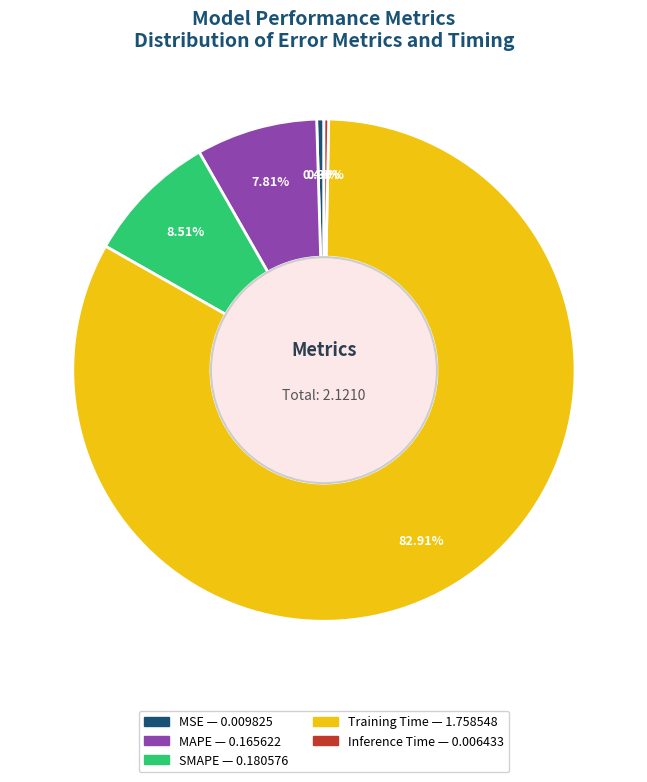

Which slice represents more than half of the pie?

Training Time